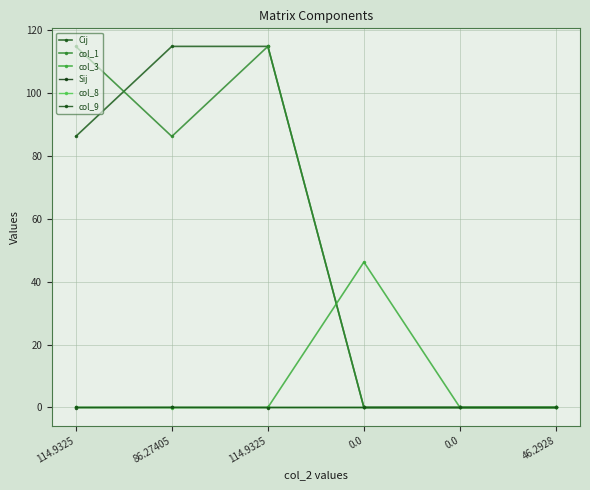

What is the difference between the second highest and second lowest values in the col_1 series?

114.9